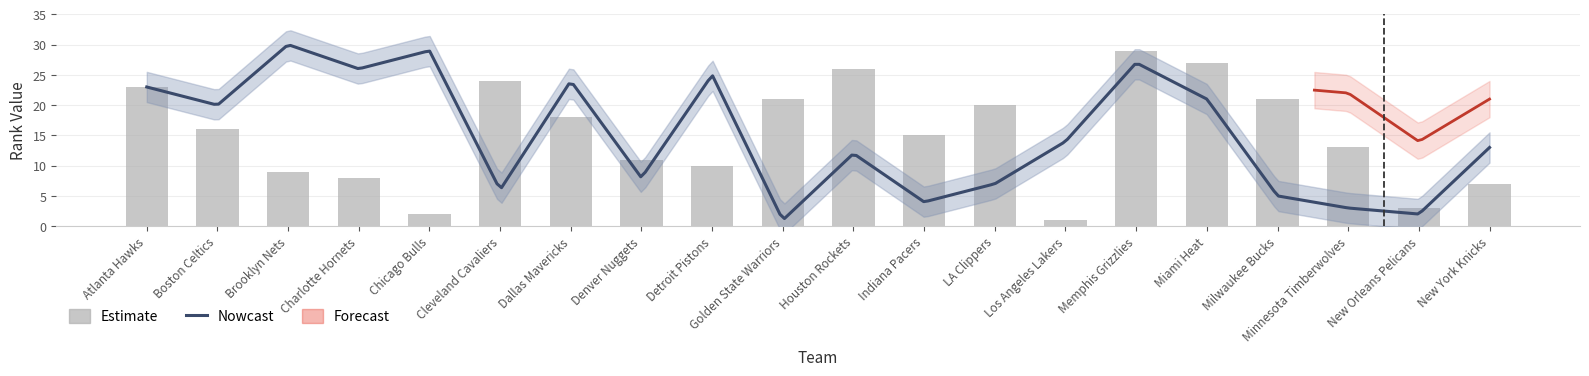

Is the value of FG3A_RANK at Brooklyn Nets greater than the value of FG_PCT_RANK at Houston Rockets?

No